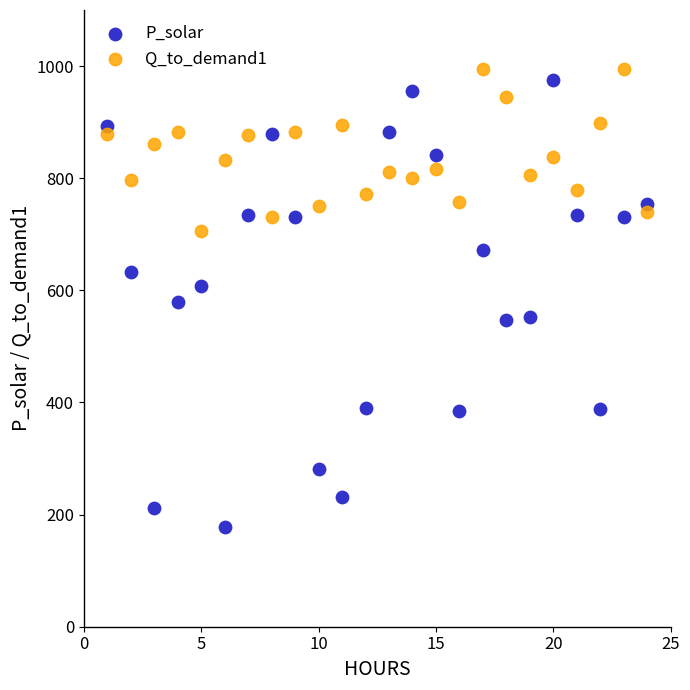

What are all the series names shown in the legend?

P_solar, Q_to_demand1